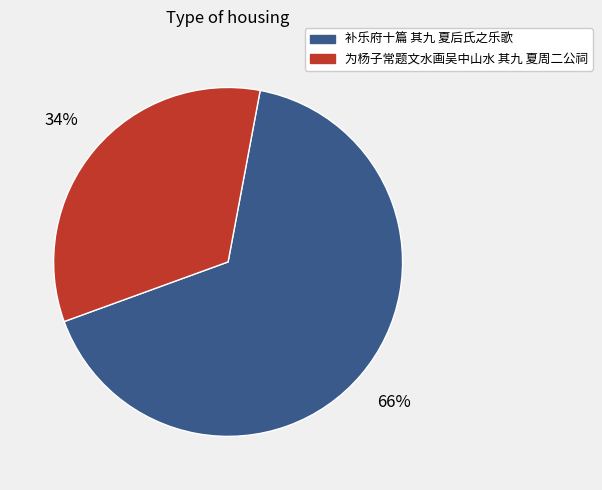

True or false: 为杨子常题文水画吴中山水 其九 夏周二公祠 accounts for 39% of the total.

False